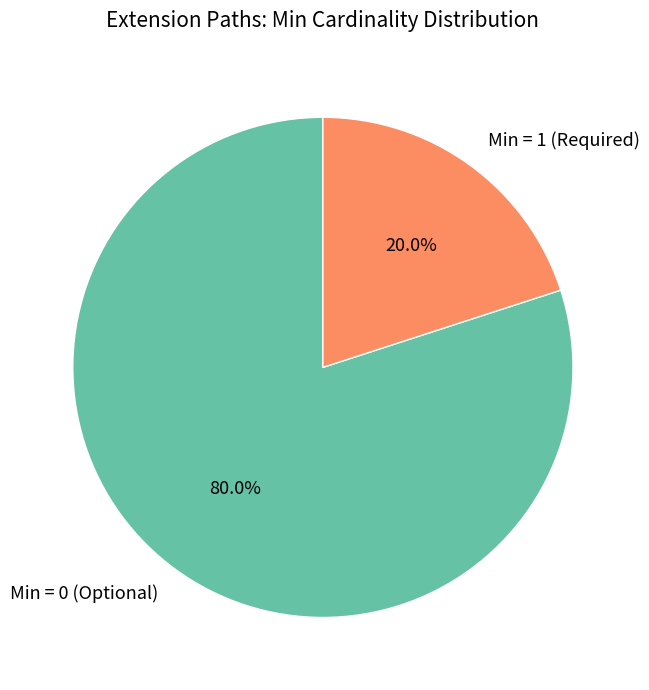

Does Min = 0 (Optional) account for over 50% of the chart?

Yes